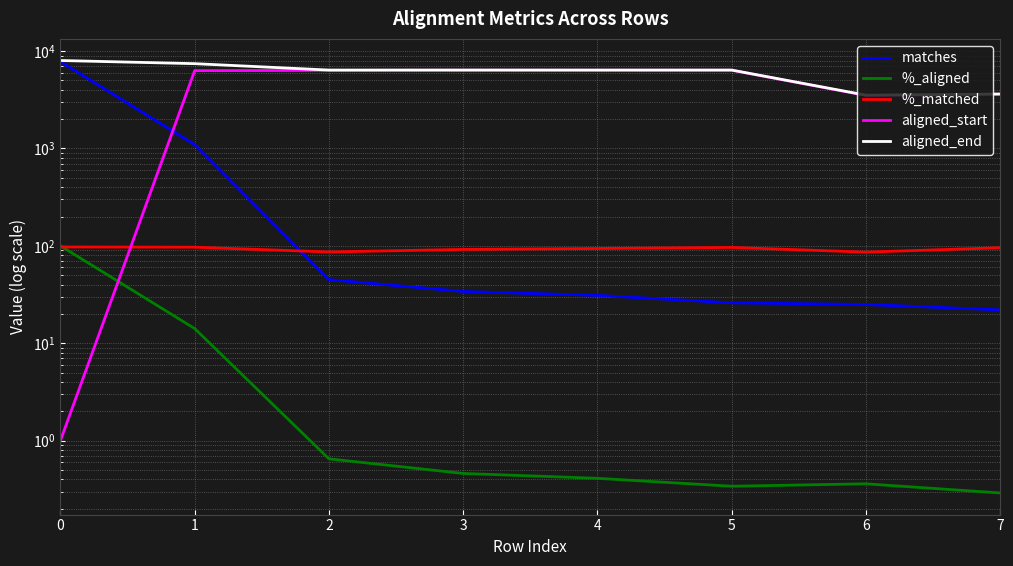

Reading left to right, extract all data points from this chart.

matches: 7788.0	1095.0	45.0	34.0	31.0	26.0	25.0	22.0
%_aligned: 100.0	14.1	0.7	0.5	0.4	0.3	0.4	0.3
%_matched: 97.3	96.8	86.5	91.9	93.9	96.3	86.2	95.7
aligned_start: 1.0	6295.0	6332.0	6351.0	6351.0	6357.0	3498.0	3602.0
aligned_end: 8000.0	7425.0	6383.0	6387.0	6383.0	6383.0	3526.0	3624.0